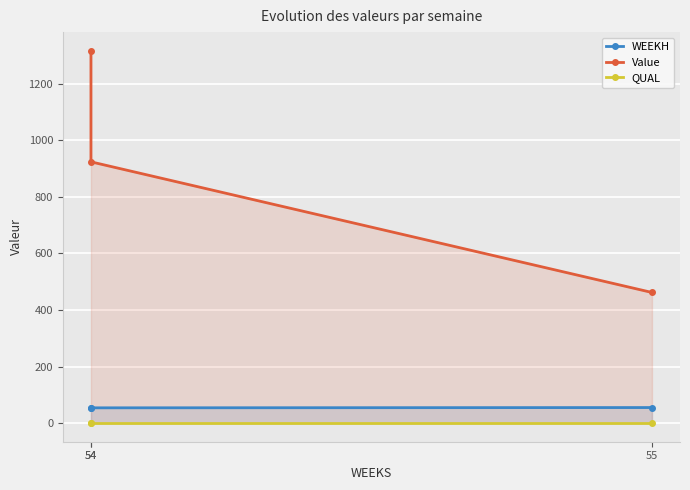

What is the sum of all QUAL values?

6.0